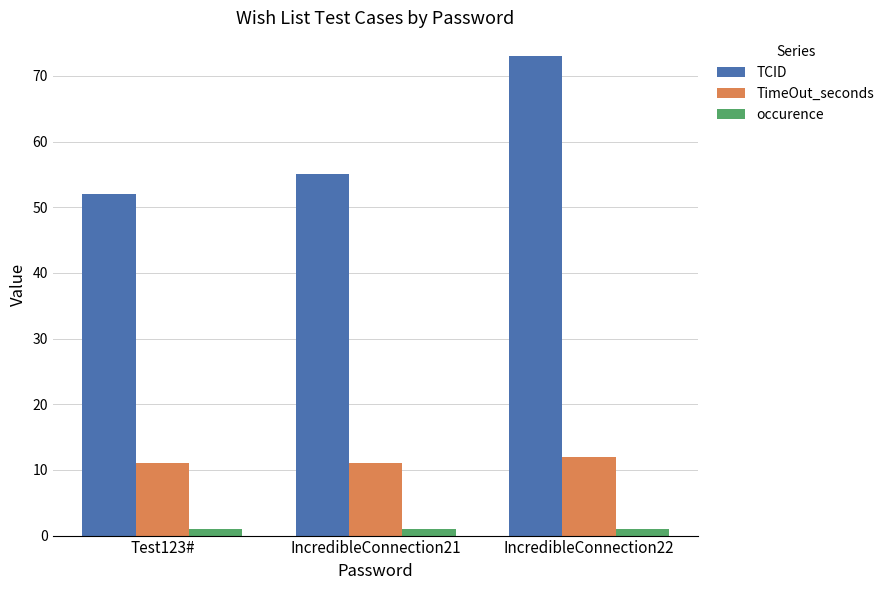

What is the highest value of the occurence series?

1